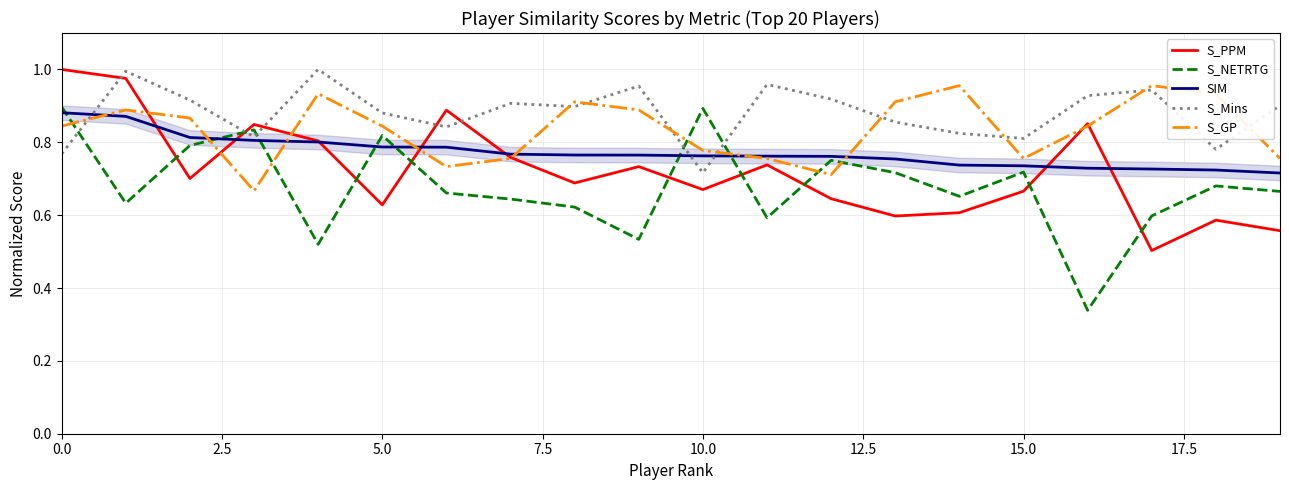

True or false: S_GP and S_Mins intersect in this chart.

True